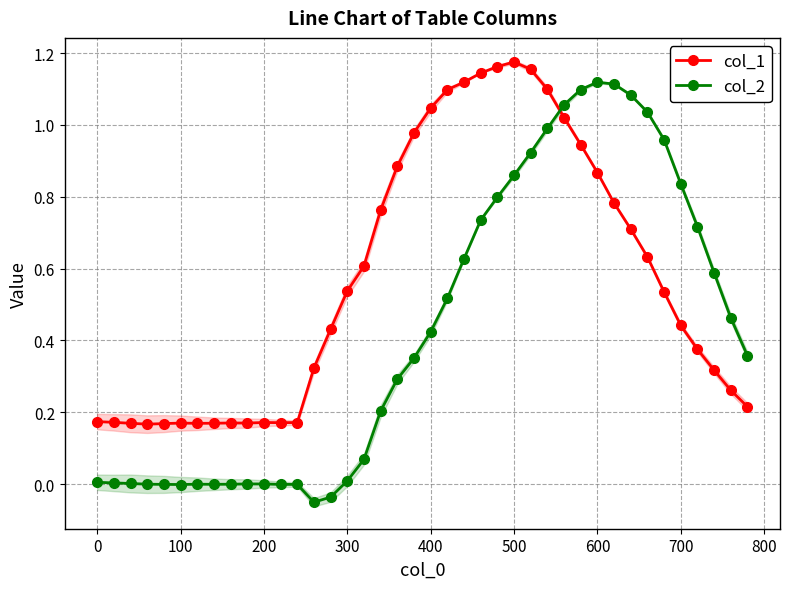

How many values in the col_2 series exceed 0?

30